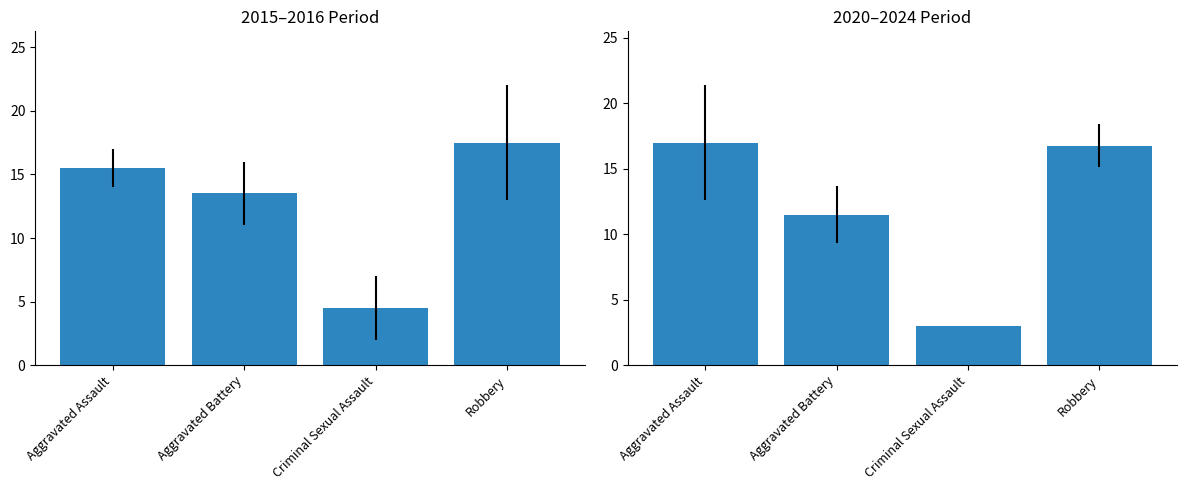

What is the approximate value of 2020-2024 avg at Aggravated Assault?

17.0